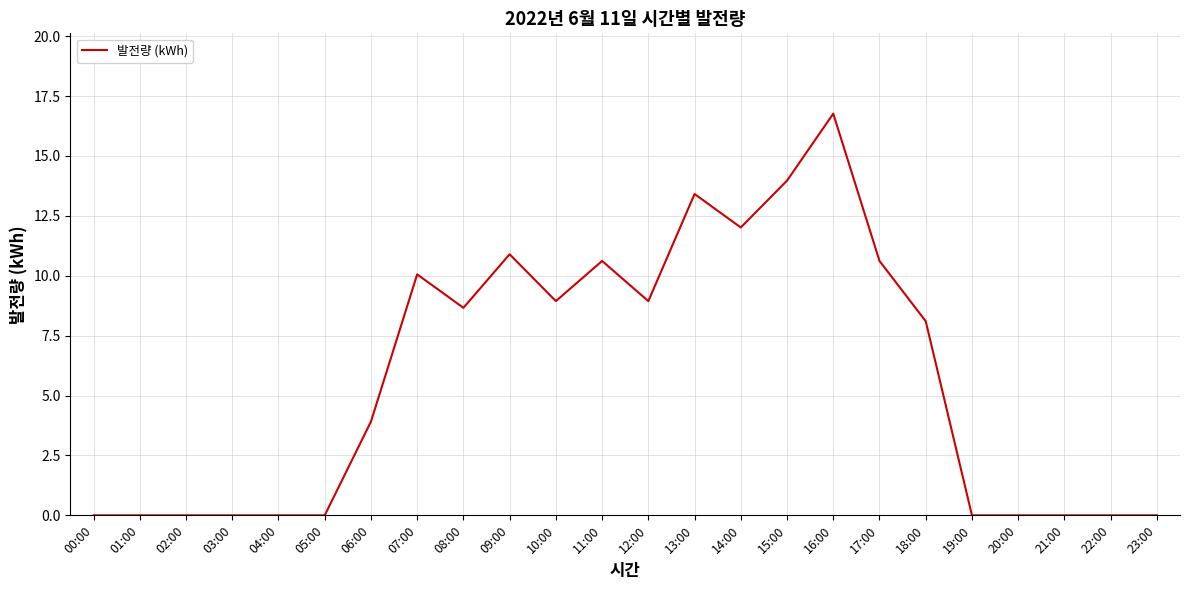

What value does the data have at 12:00?

8.9